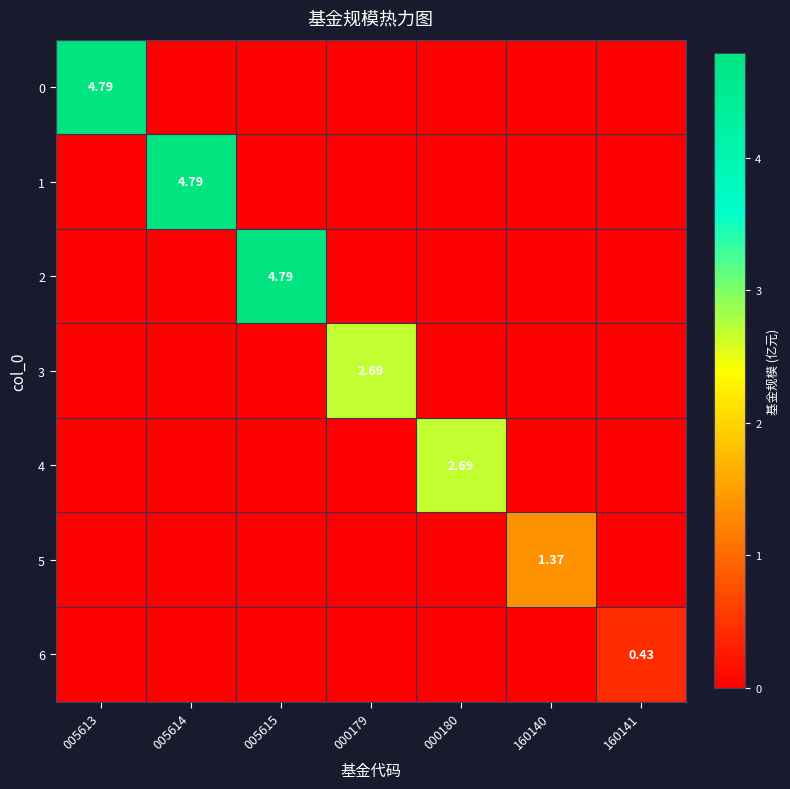

What is the spread (max minus min) of values at 005615?

4.8